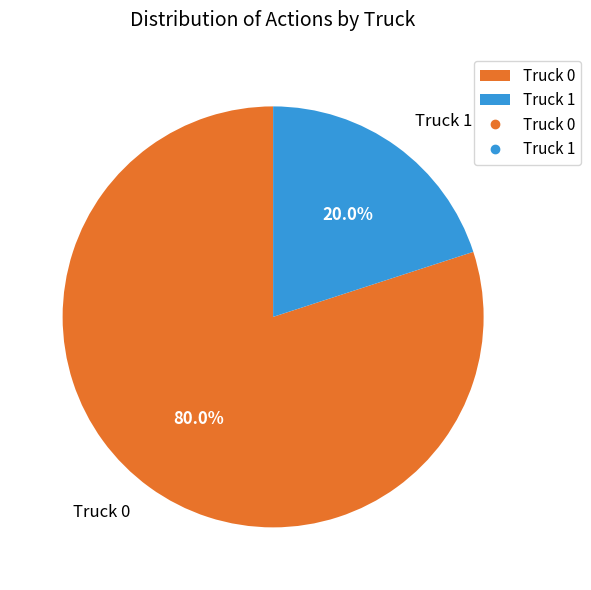

Which has a higher value, Truck 1 or Truck 0?

Truck 0